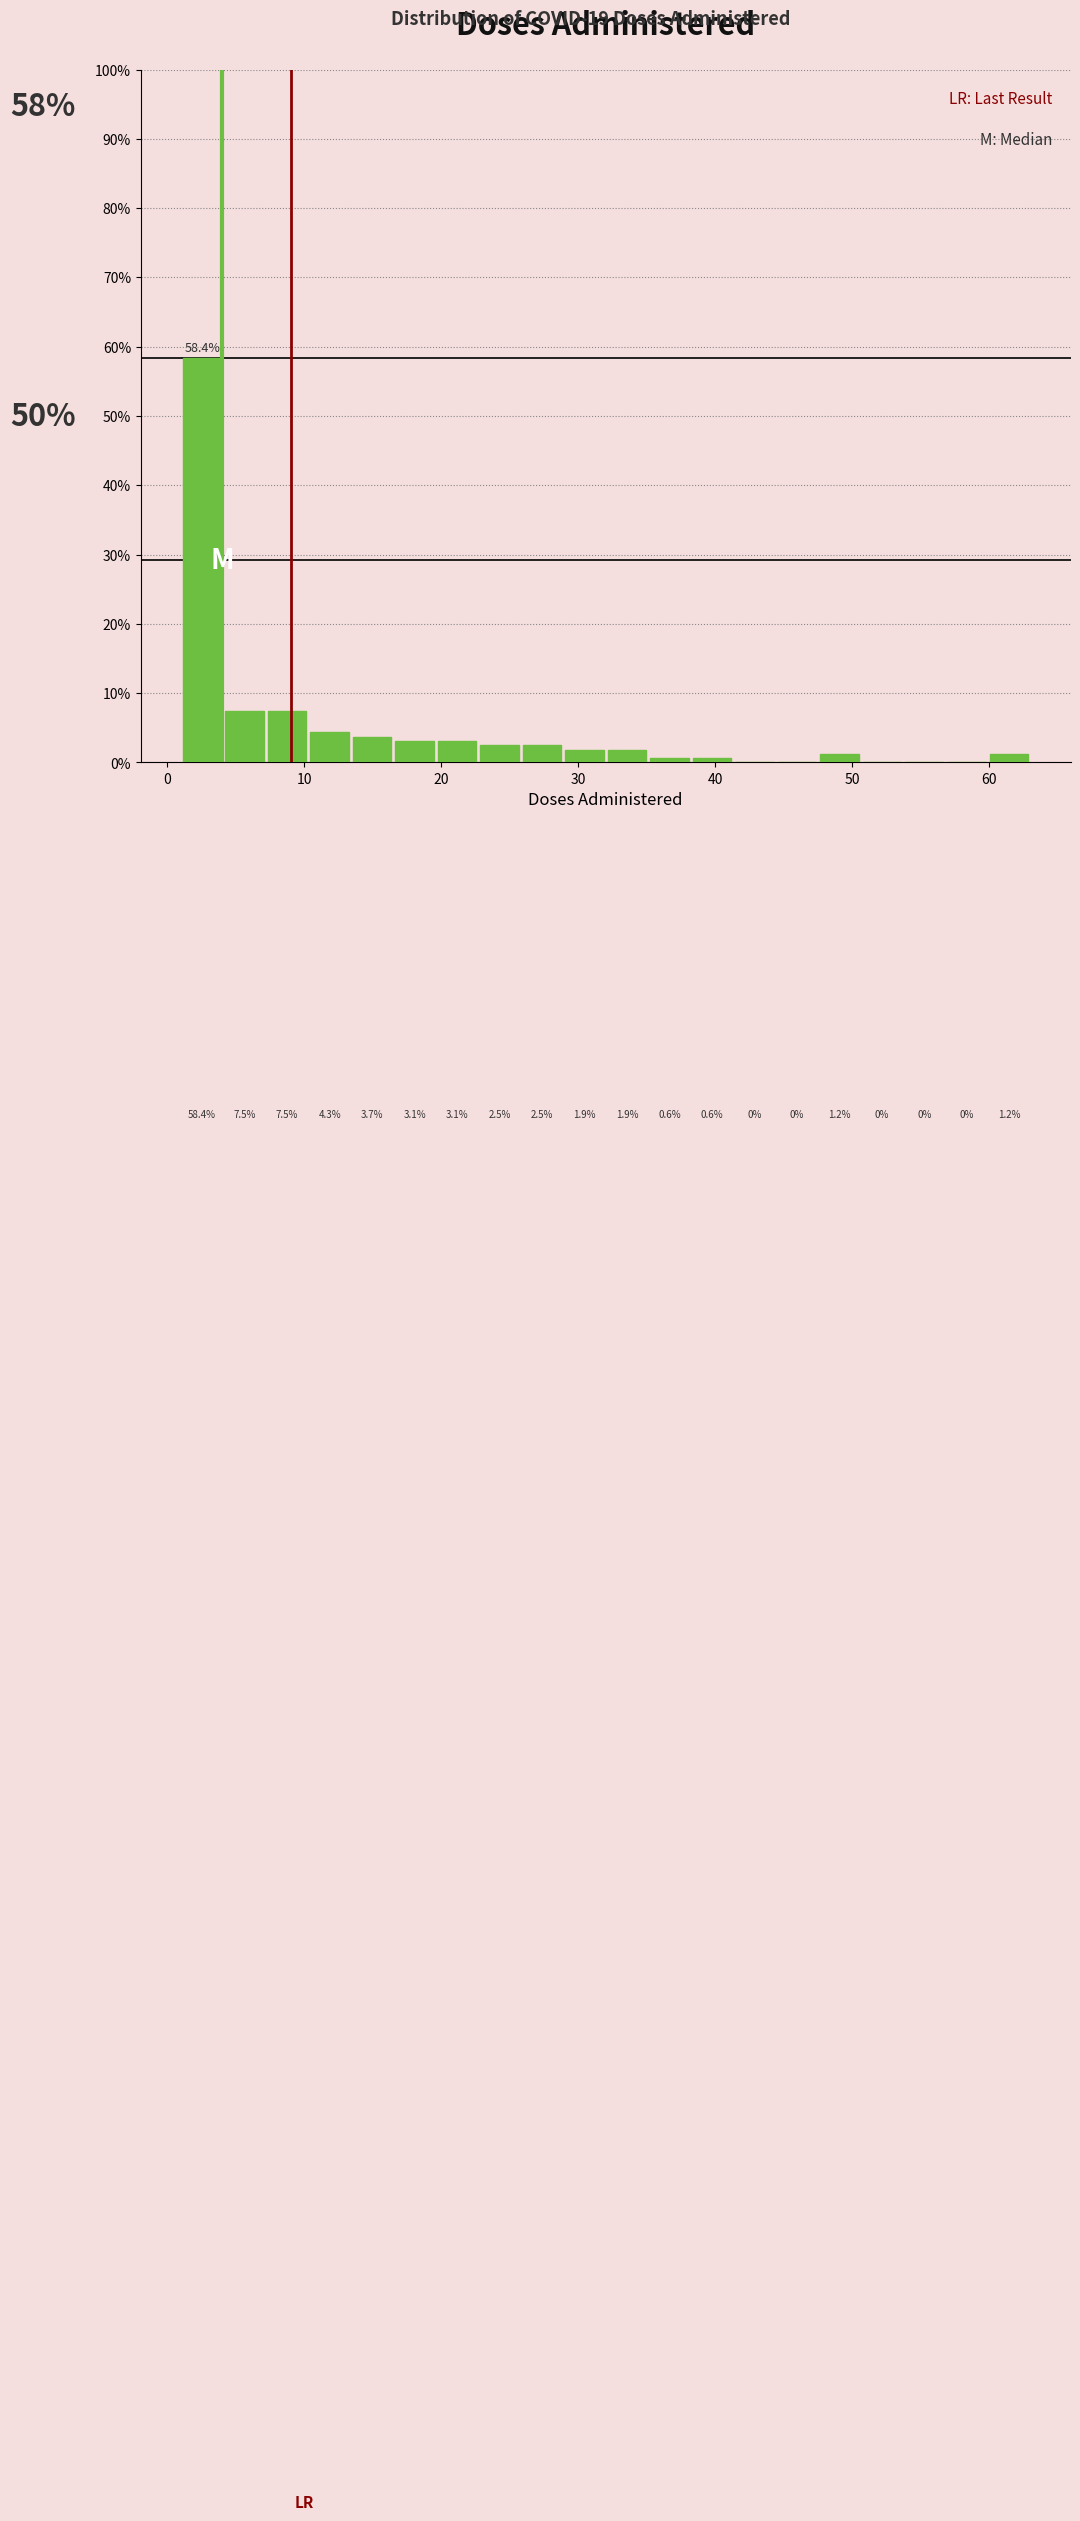

Around what value on the x-axis is the tallest bar? Give the approximate position of its centre, as read against the axis.

3